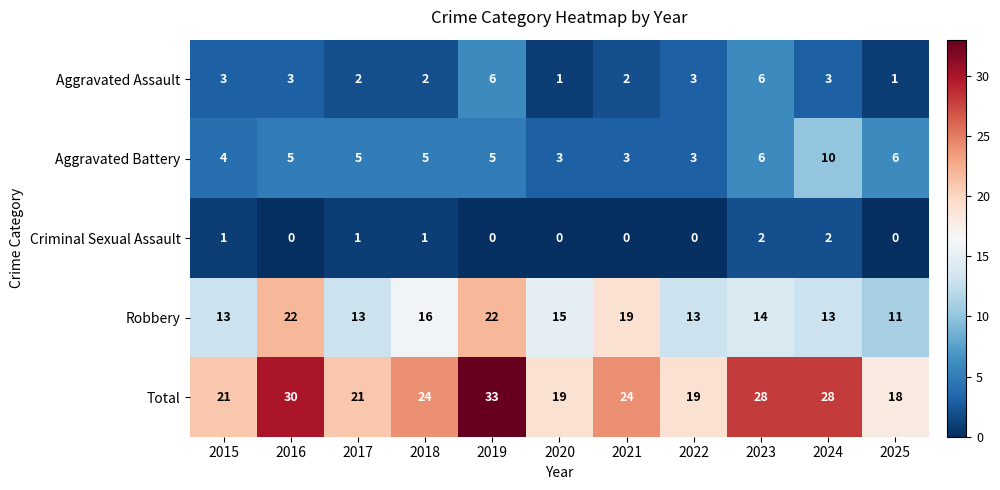

List the series in order of their peak value, lowest first.

Criminal Sexual Assault, Aggravated Assault, Aggravated Battery, Robbery, Total